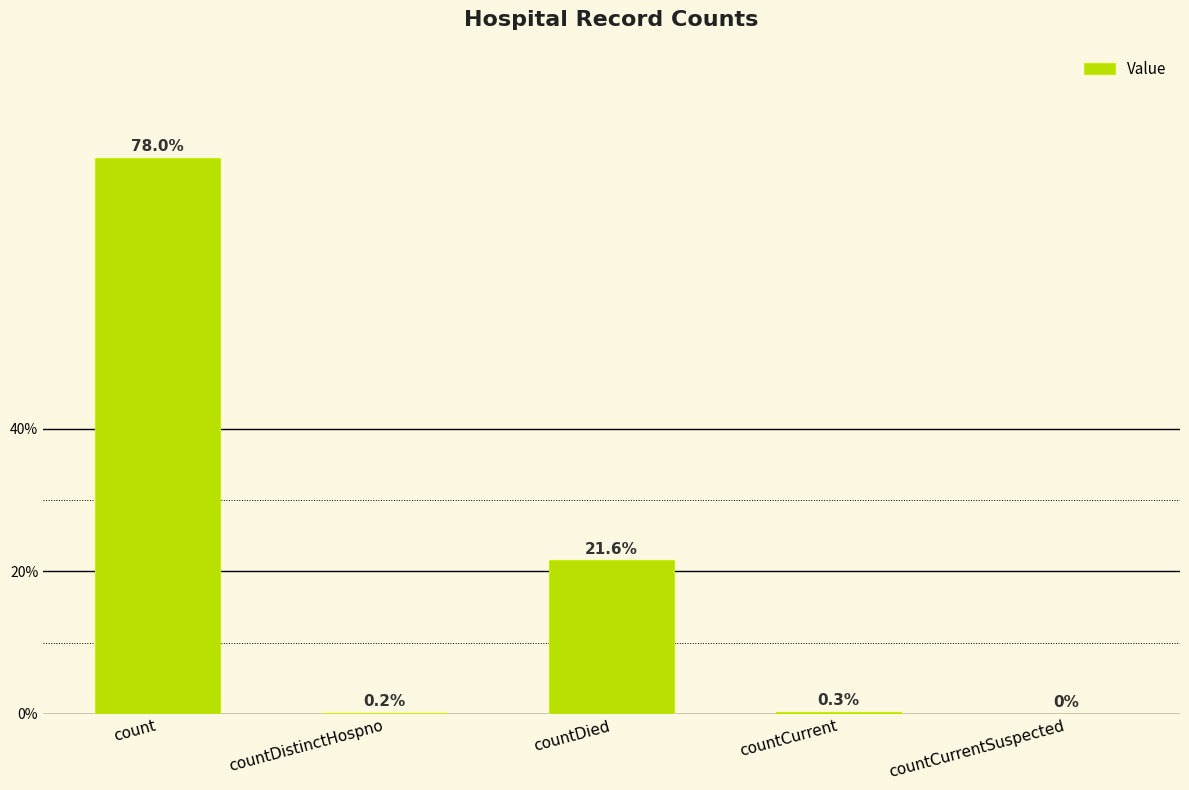

The chart shows a value of 10297 at count. True or false?

False